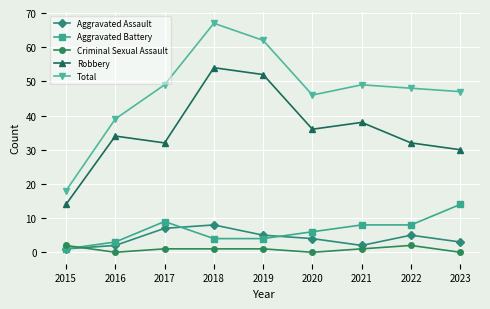

Which series changed the most between 2017 and 2019?

Robbery